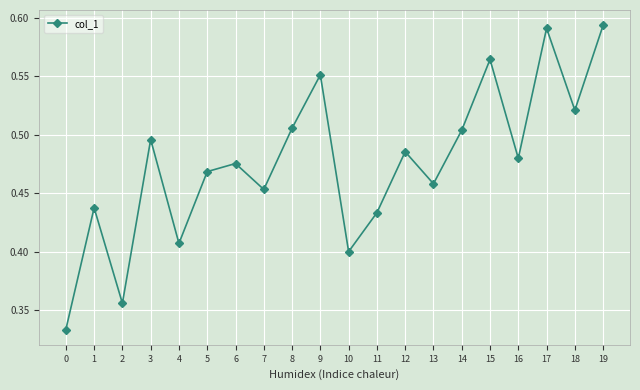

How many interior local peaks (higher than both neighbors) does the data have?

7